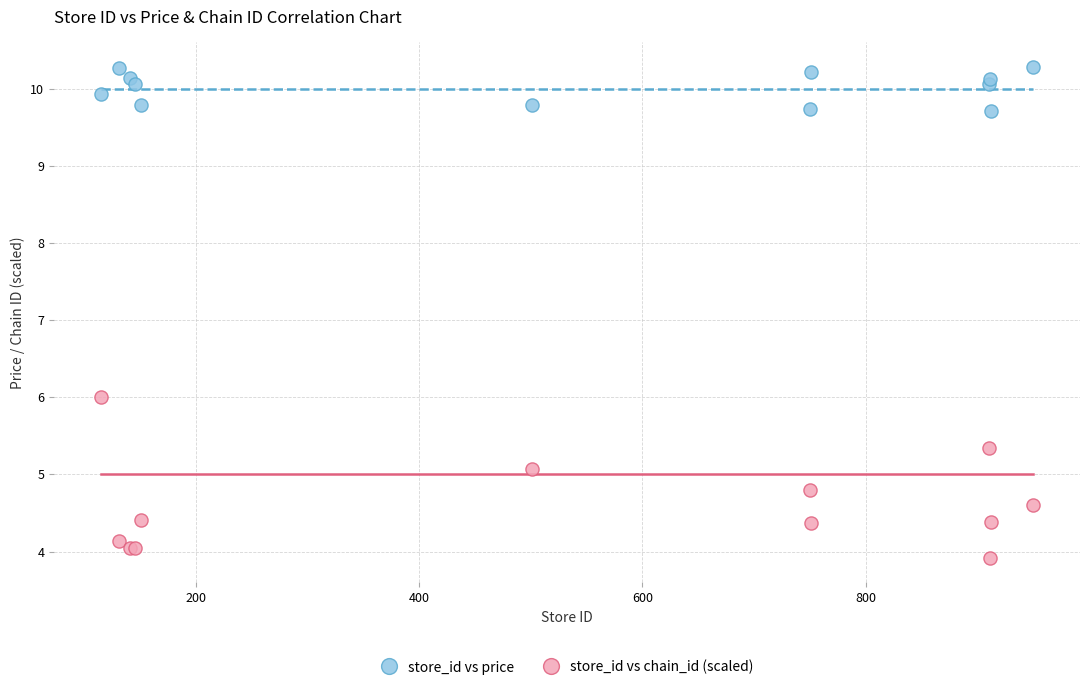

Which series contains the highest Y value?

store_id vs price